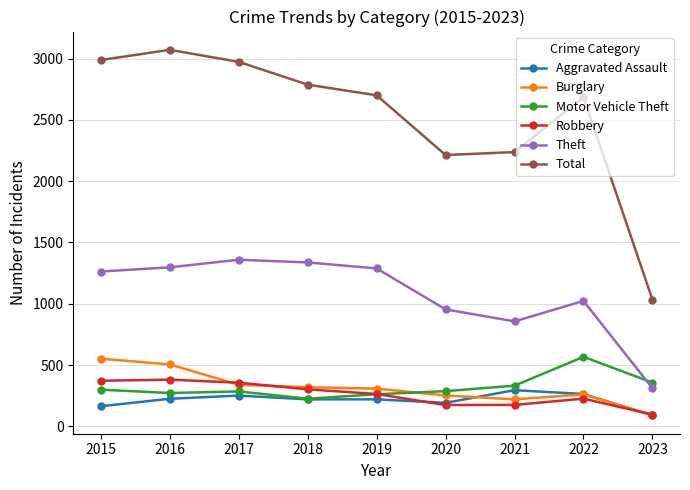

True or false: Total and Aggravated Assault cross at least once.

False